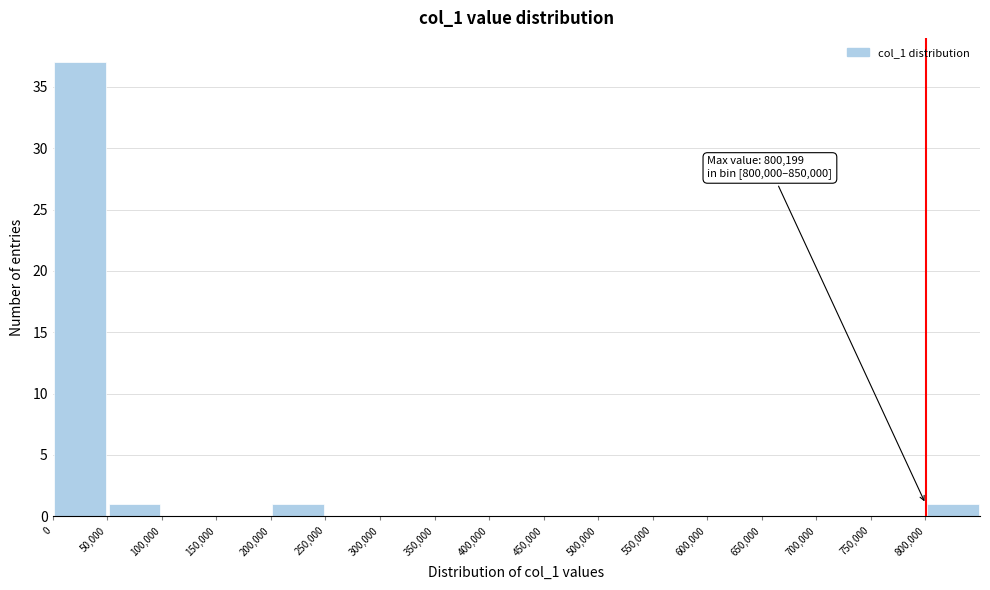

Which range on the x-axis has the tallest bar?

0 to 50000